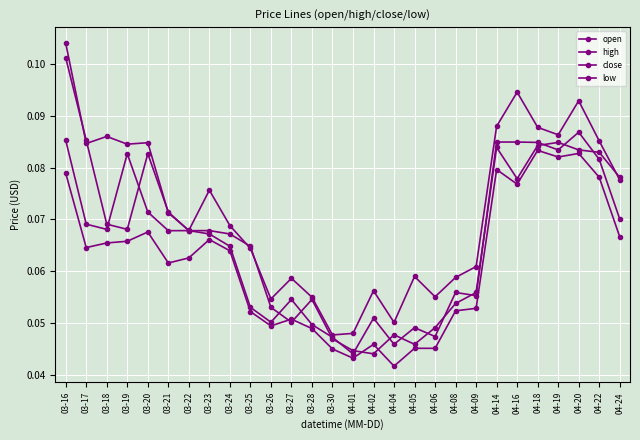

Count the number of data series in this chart.

4